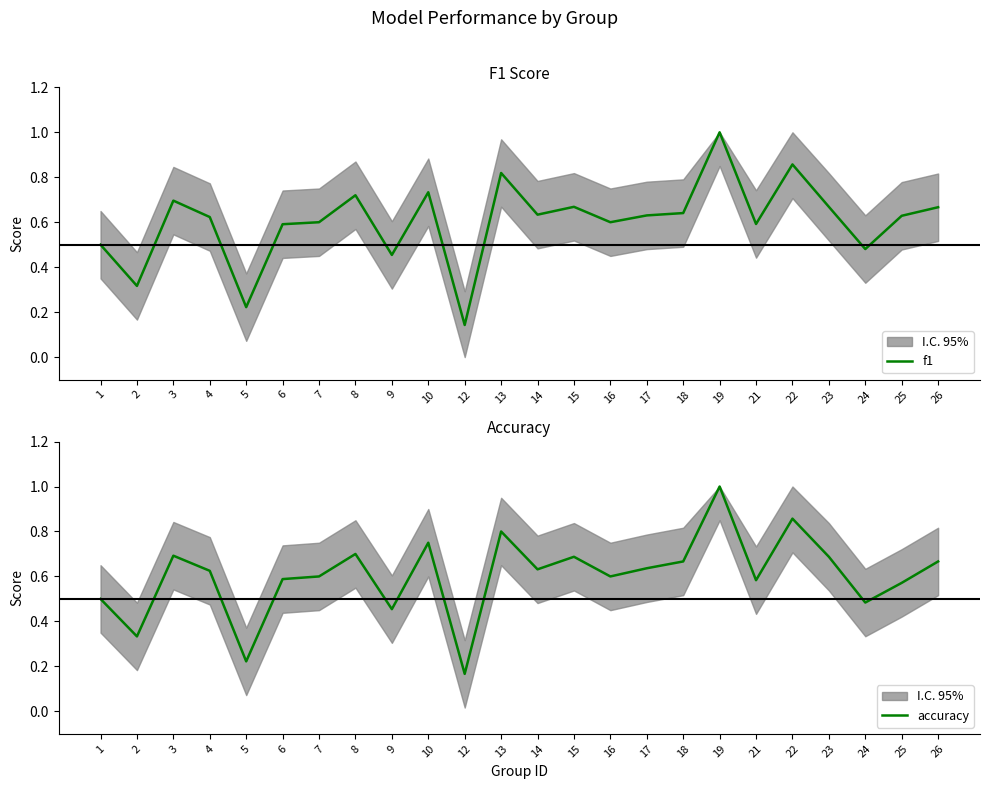

What are all the series names shown in the legend?

f1, accuracy